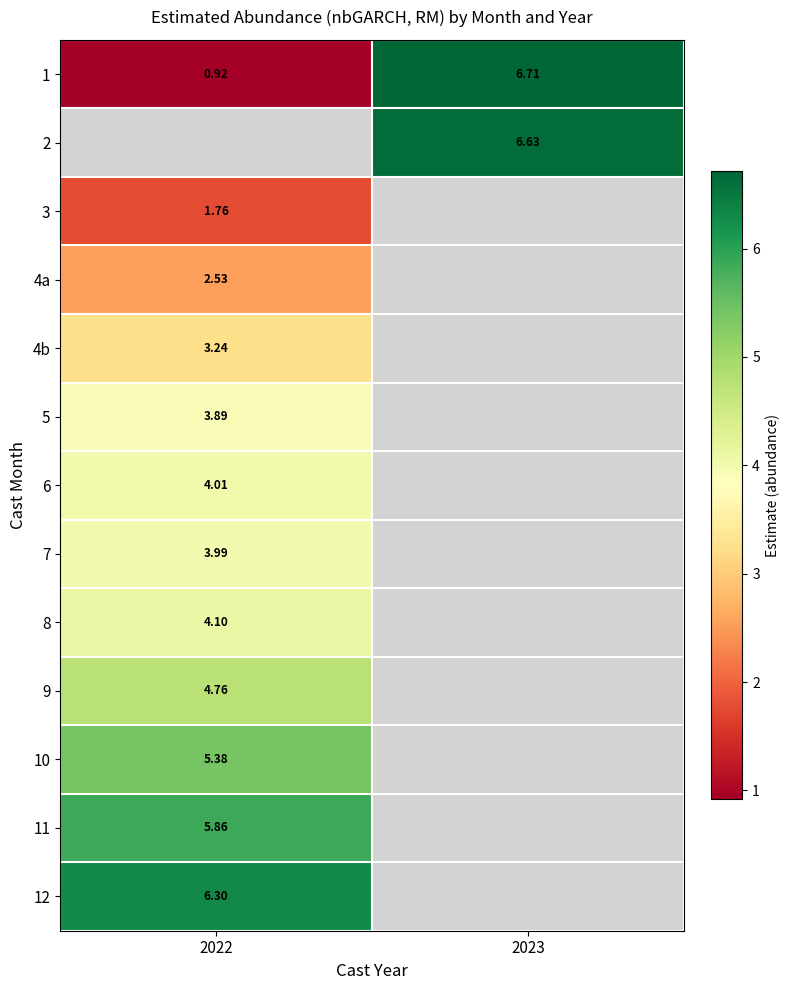

Where is 3 nearest to the value 1?

2022